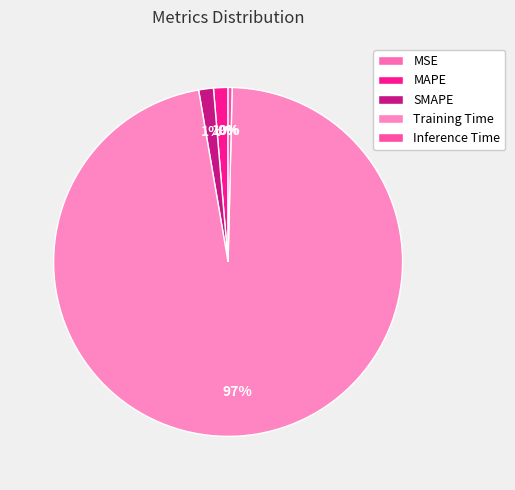

Between SMAPE and Inference Time, which is larger?

SMAPE